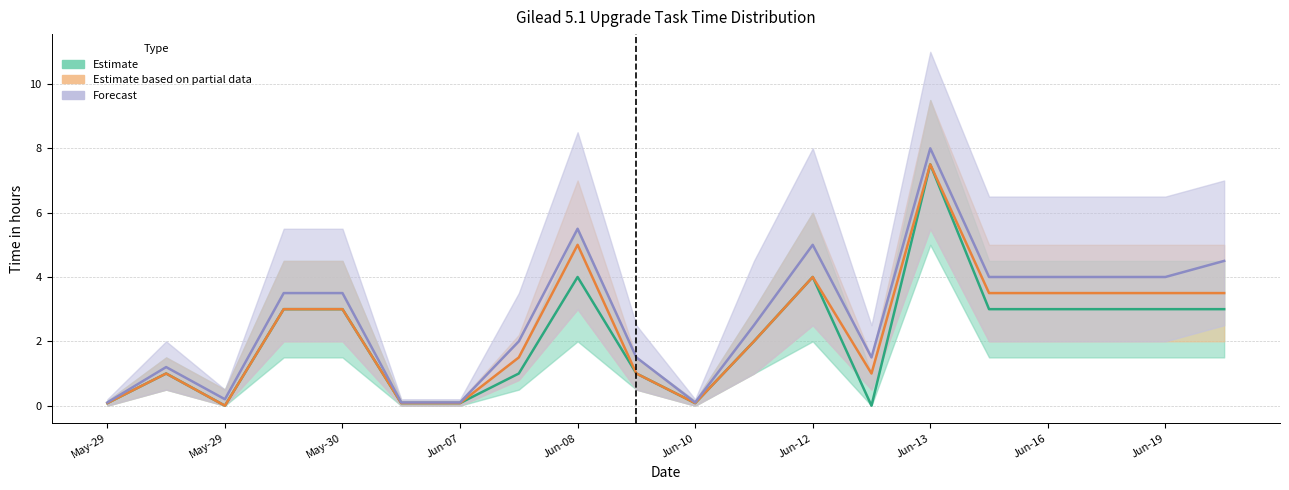

How many interior local peaks does the Time (hrs) - Estimate (mid) series have?

4